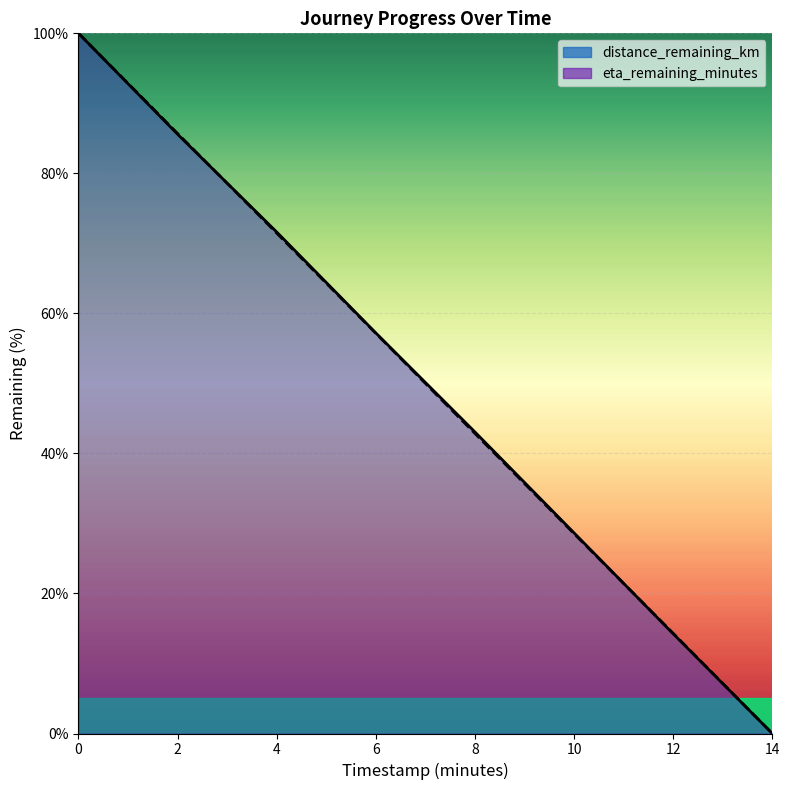

How many lines are shown in the chart?

2